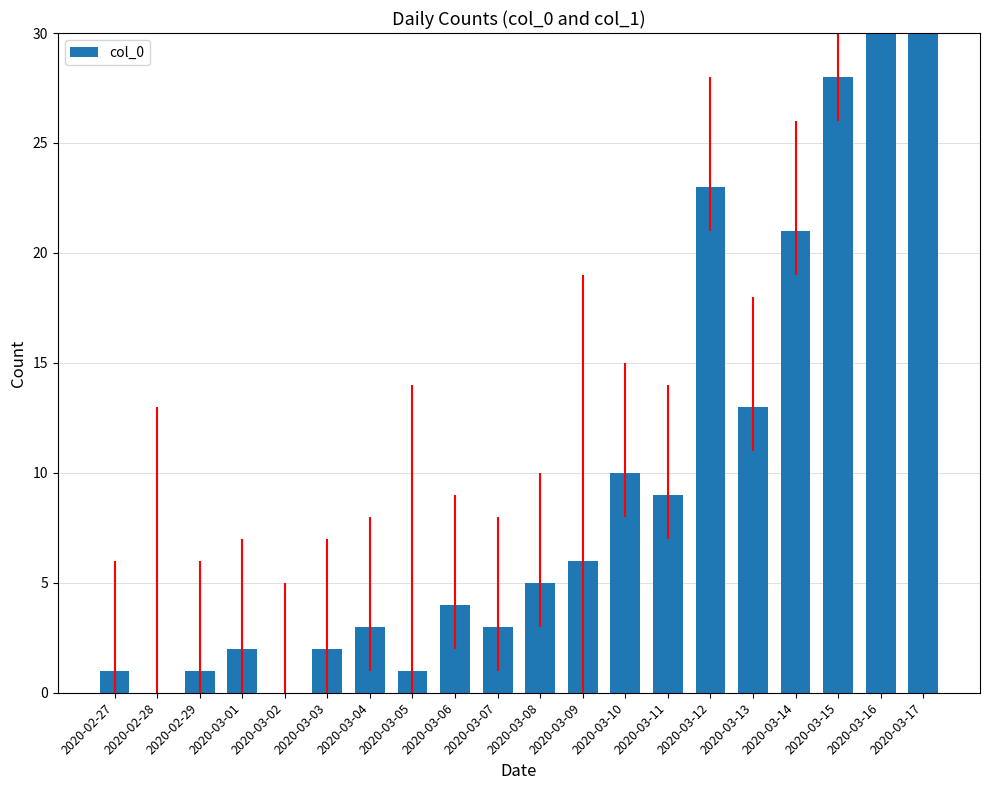

What is the sum of the values at 2020-03-10 and 2020-03-16?

43